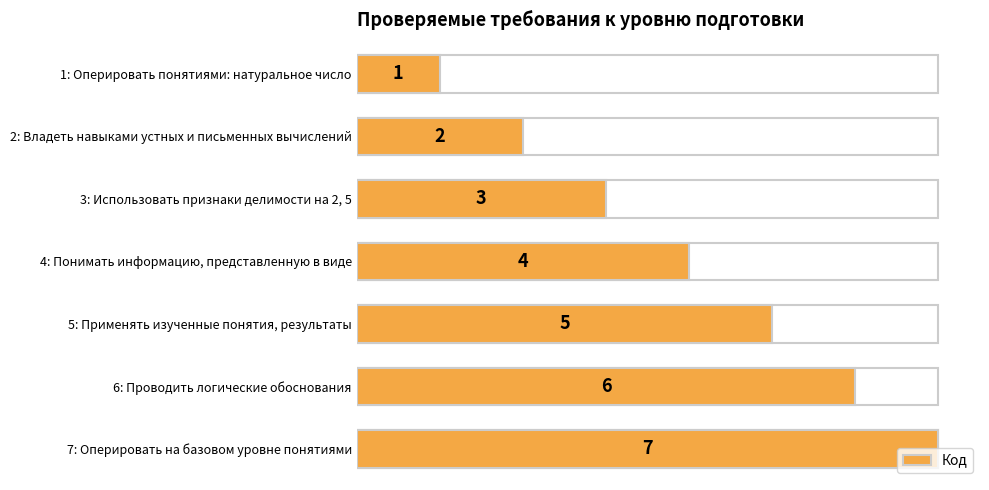

Are the bars grouped side by side (vs. stacked)?

No